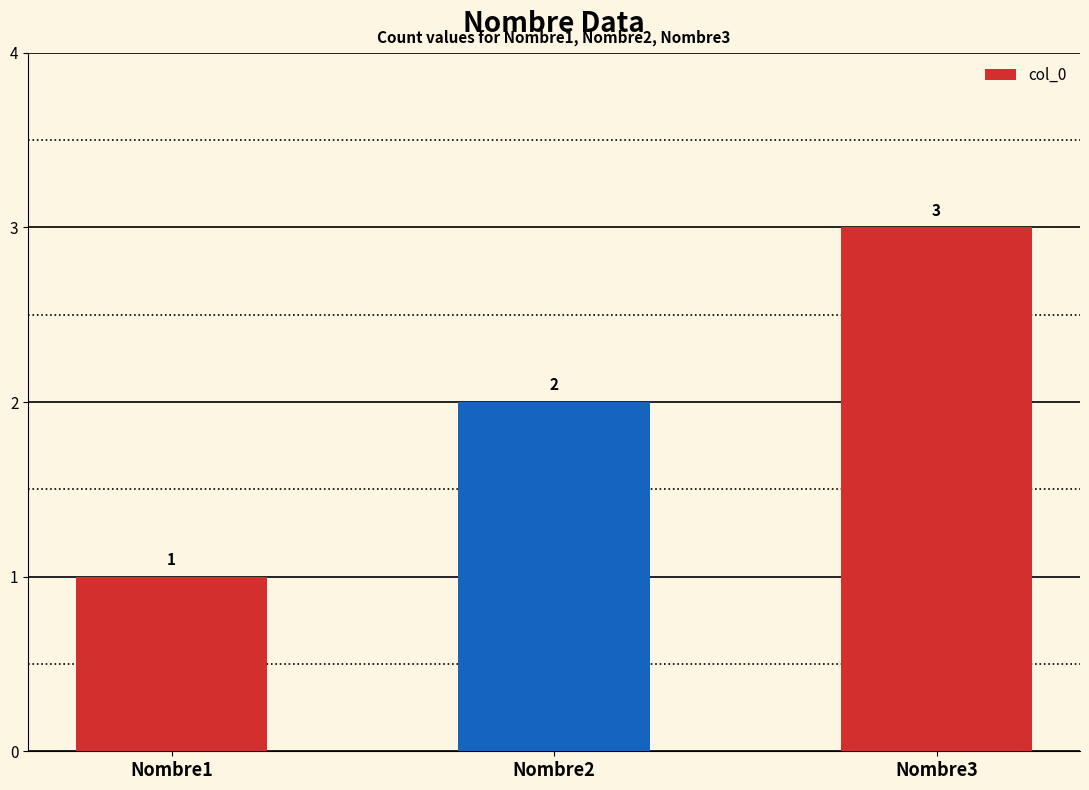

What is the difference between the maximum and minimum values?

2